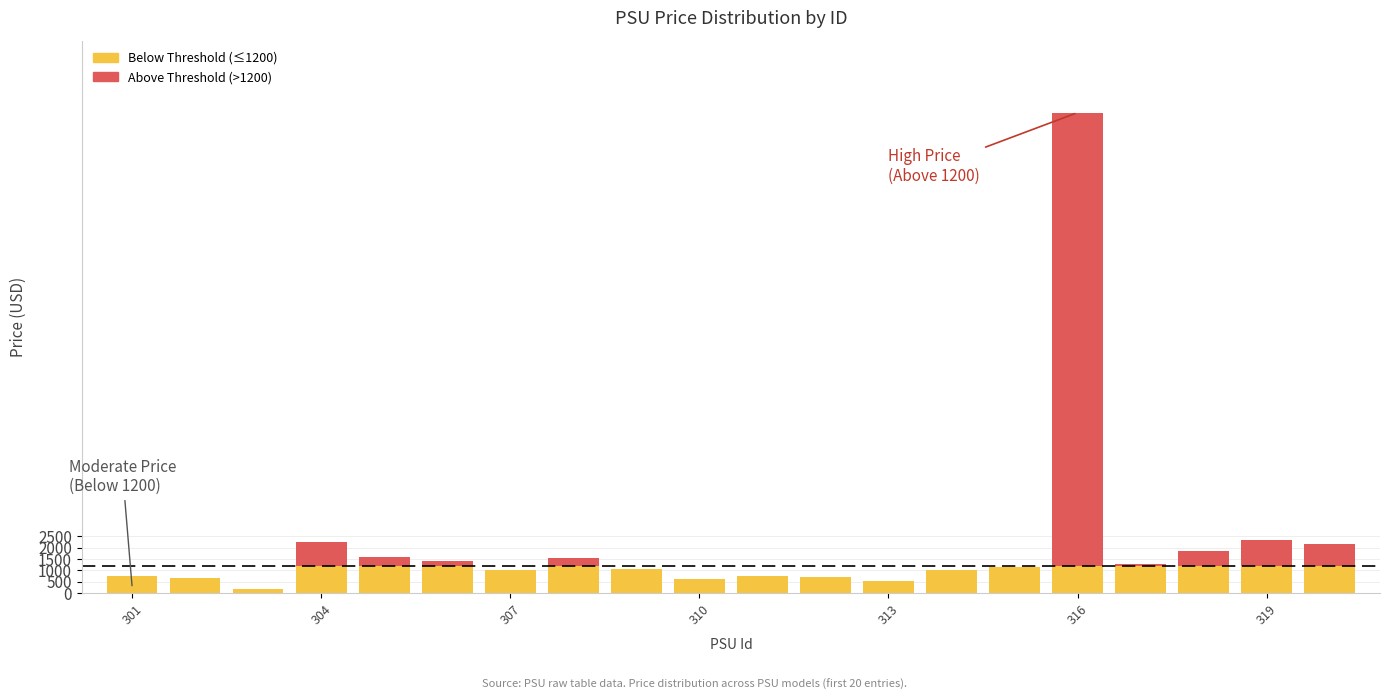

How many categories are shown in the chart?

20